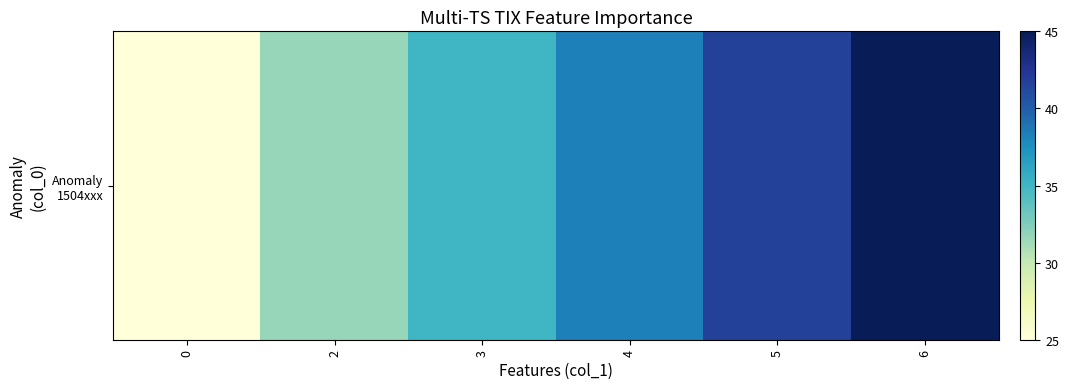

The value at 4 is 56.4. True or false?

False